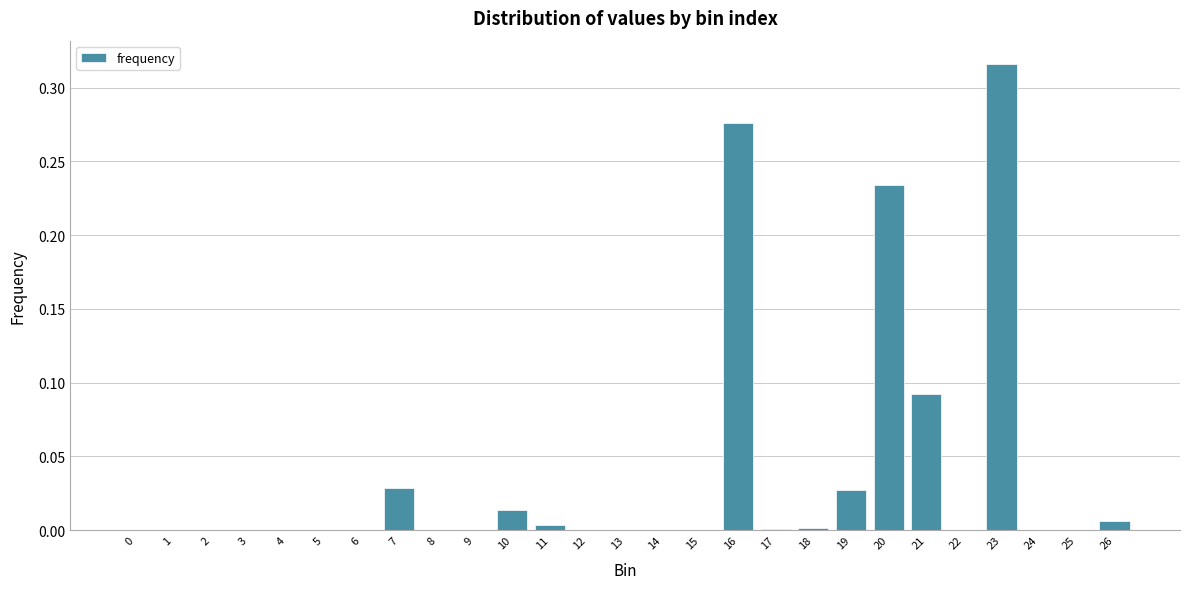

The chart shows a value of 0.2 at 23. True or false?

False